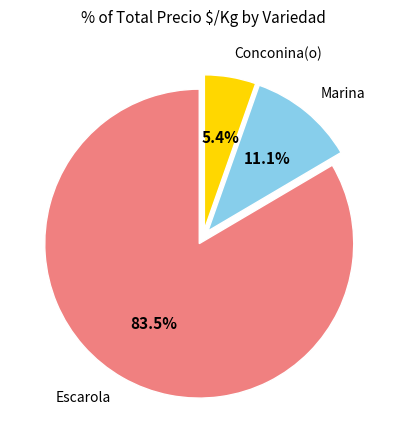

Is there any slice that represents more than half of the pie?

Yes